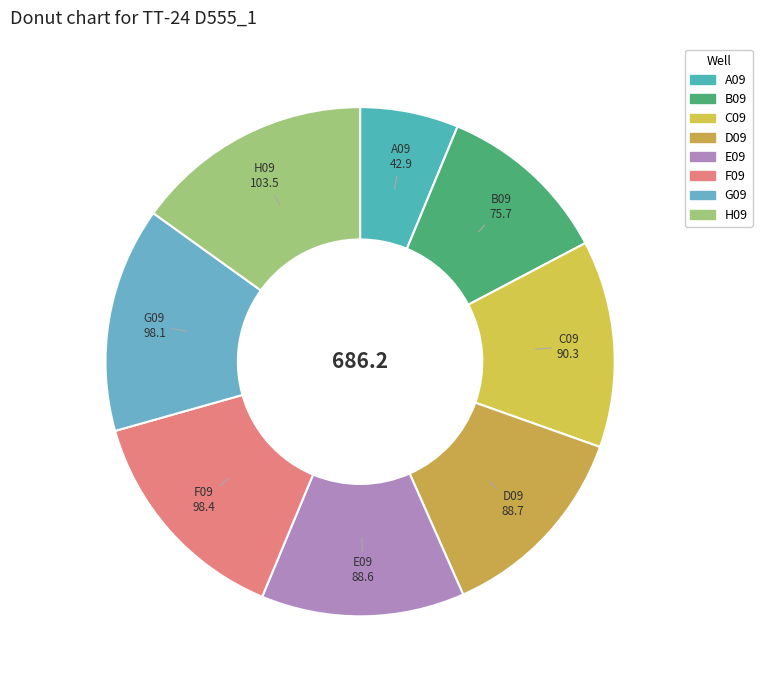

Do D09 and H09 together represent more than half of the pie?

No